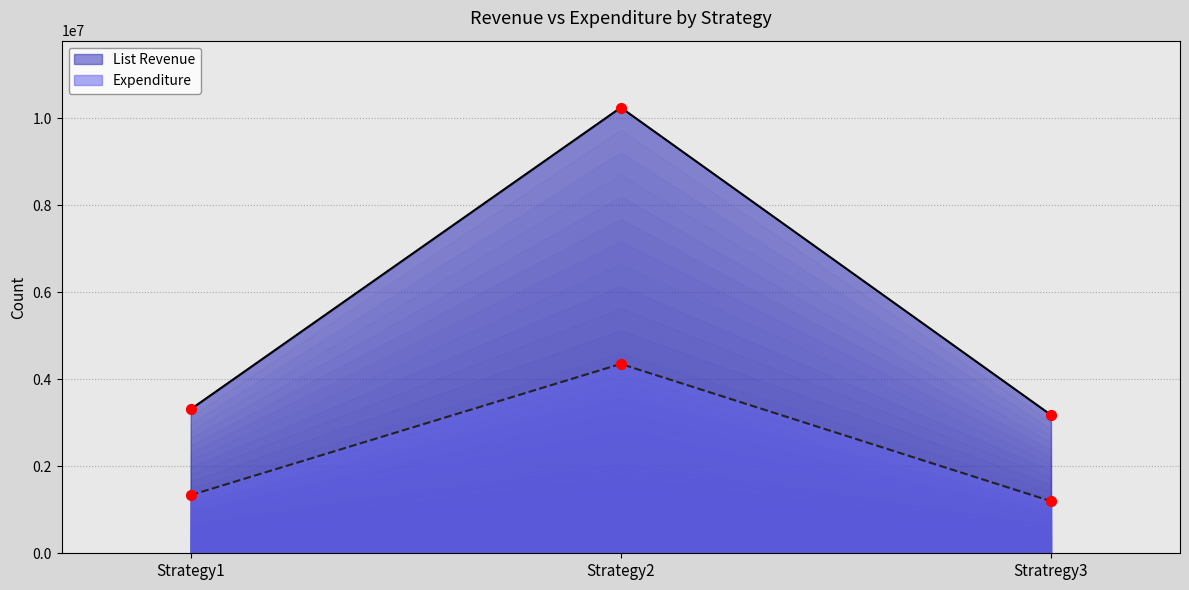

Which series contains the highest Y value?

List Revenue